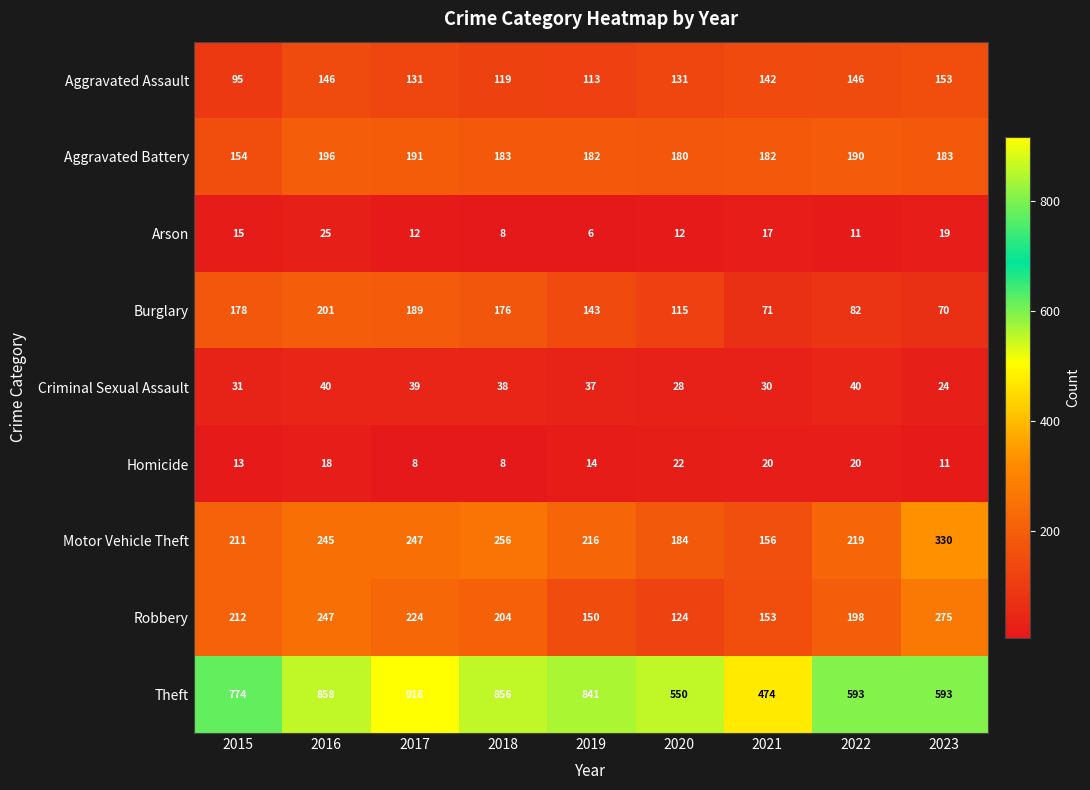

The Theft series shows 313 at 2021. True or false?

False